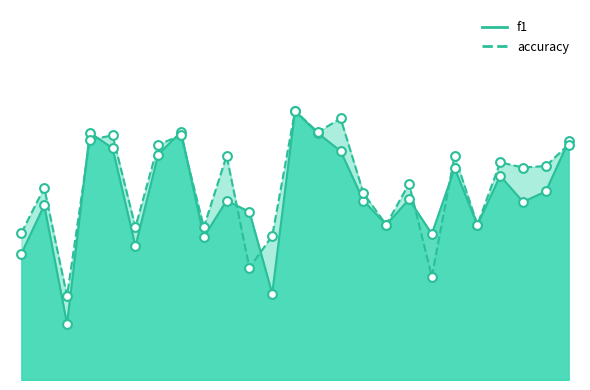

Which series has the largest total across all categories?

accuracy